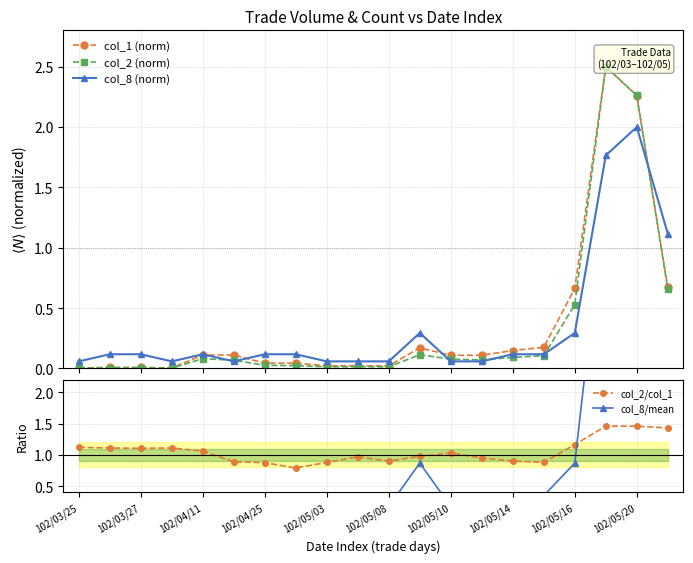

True or false: col_2/col_1 has more than 2 points higher than both neighbors.

True